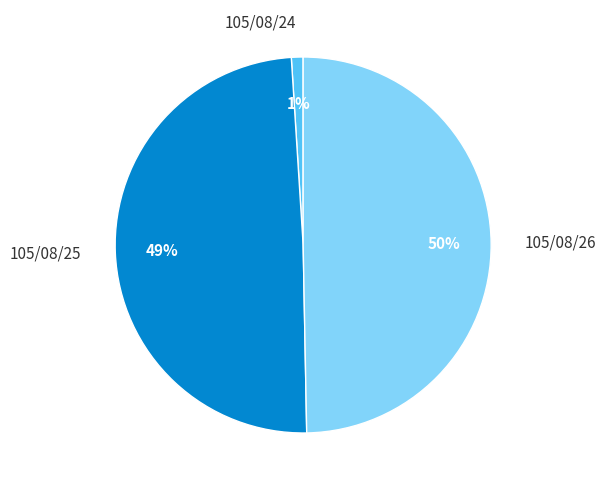

Which slice is the smallest?

105/08/24